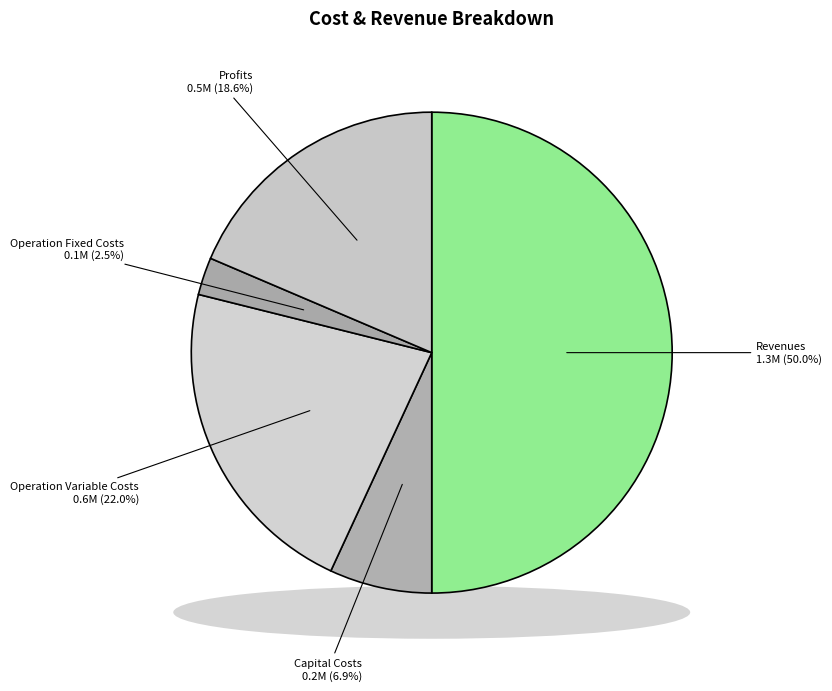

How many slices are in this pie chart?

5